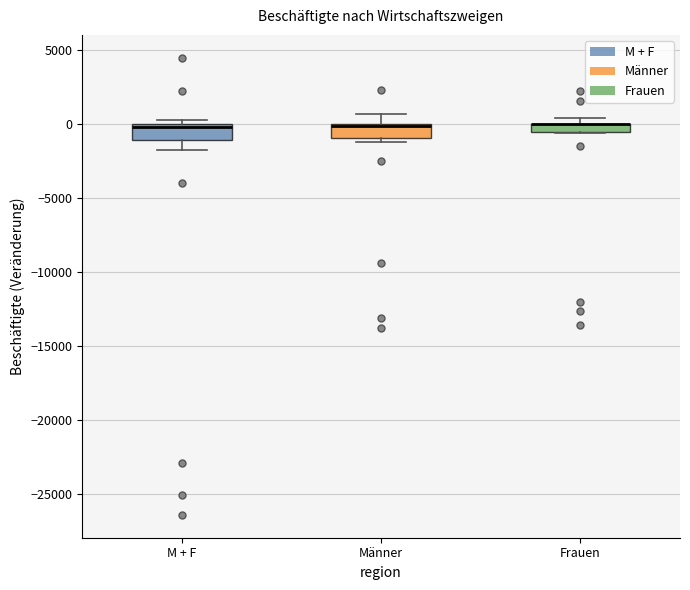

Where is the upper edge of the box for Männer on the y-axis? The values are not printed on the chart, so give them approximately, as read against the axis.

0